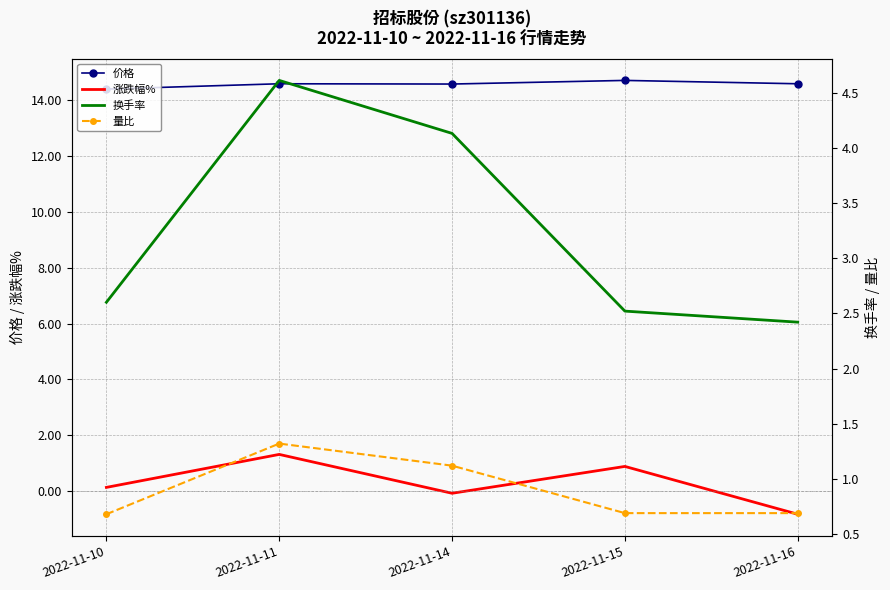

Read the 换手率 value at 2022-11-15.

2.5